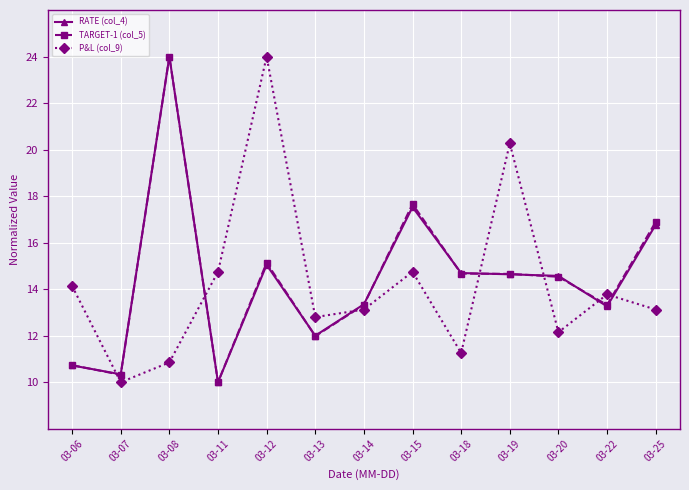

What are all the series names shown in the legend?

RATE (col_4), TARGET-1 (col_5), P&L (col_9)